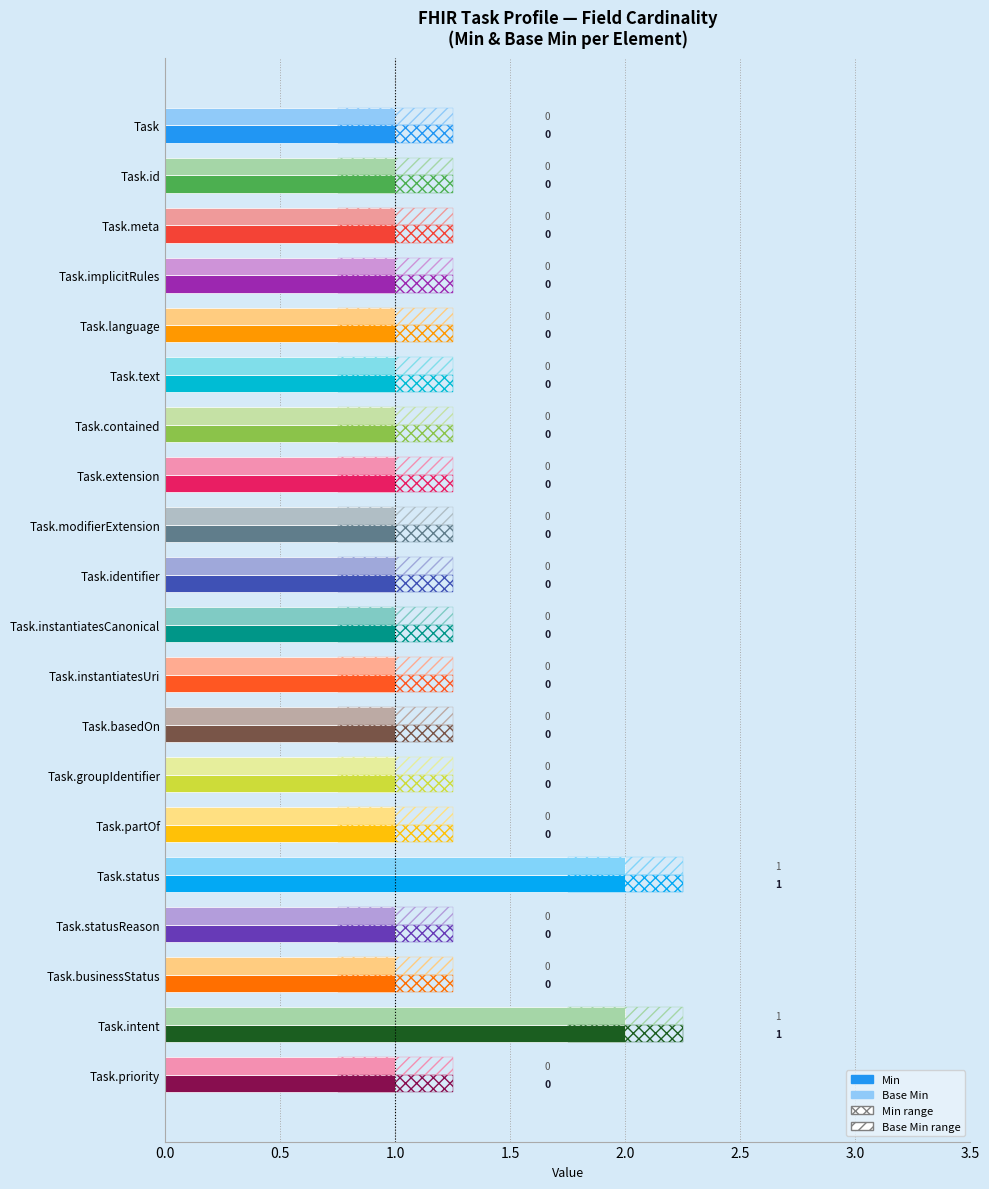

The value of Base Min at Task.extension is 0. True or false?

True